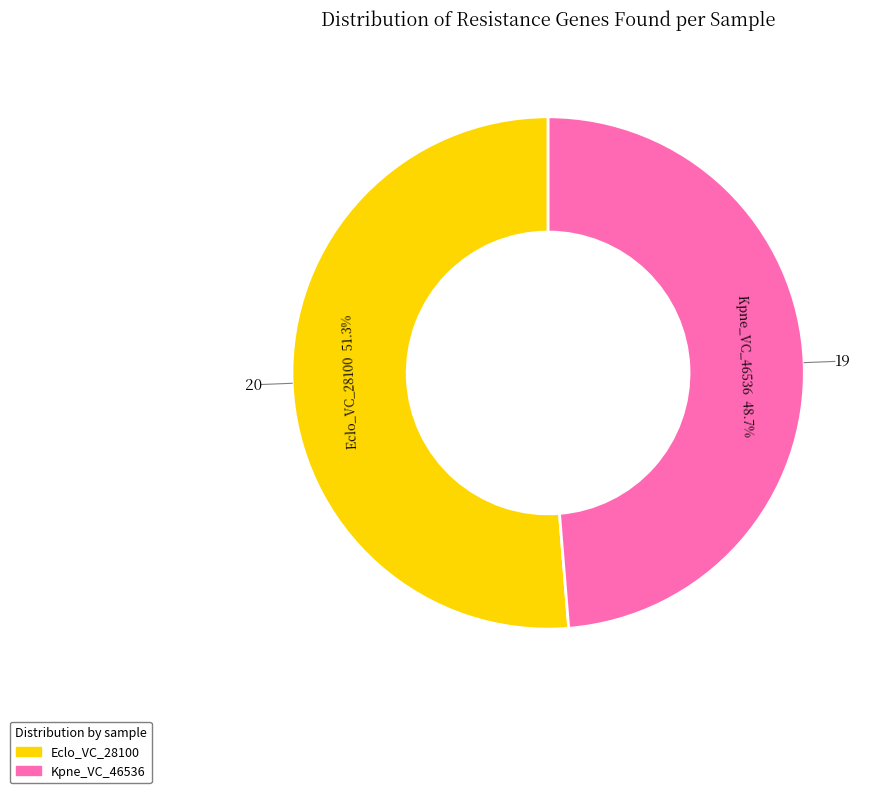

Do Kpne_VC_46536 and Eclo_VC_28100 together represent more than half of the pie?

Yes